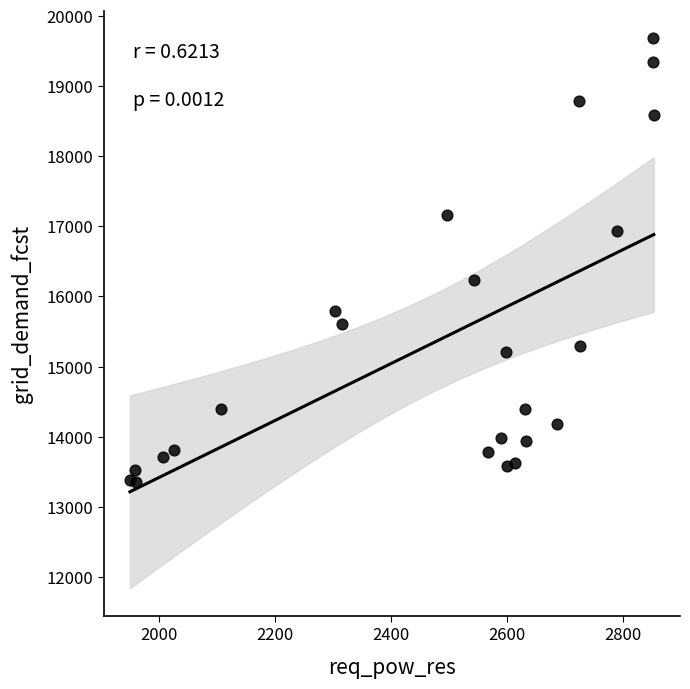

What is the range of X values (max minus min)?

905